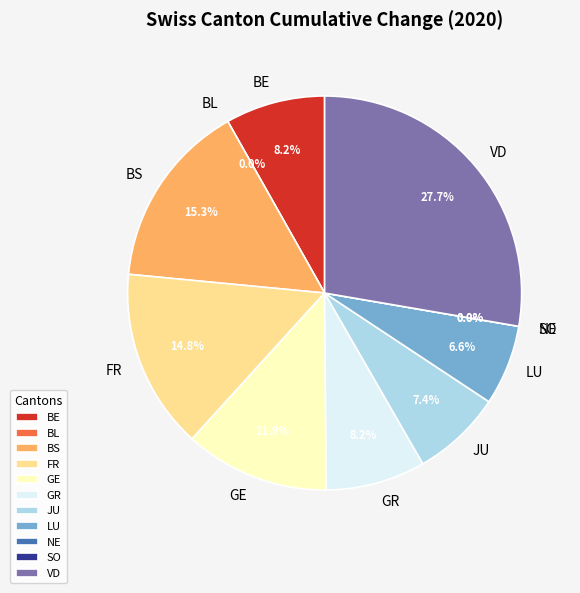

Combined, do NE and LU account for over 50%?

No